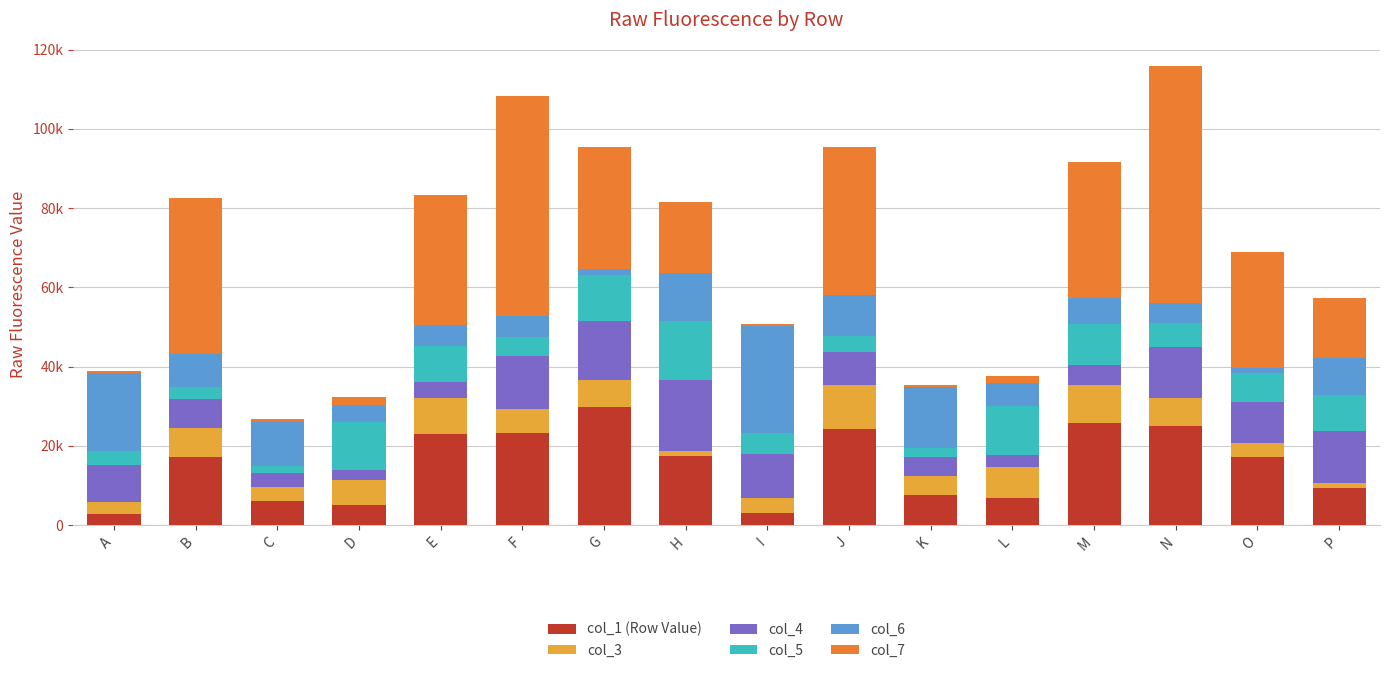

What are all the series names shown in the legend?

col_1 (Row Value), col_3, col_4, col_5, col_6, col_7